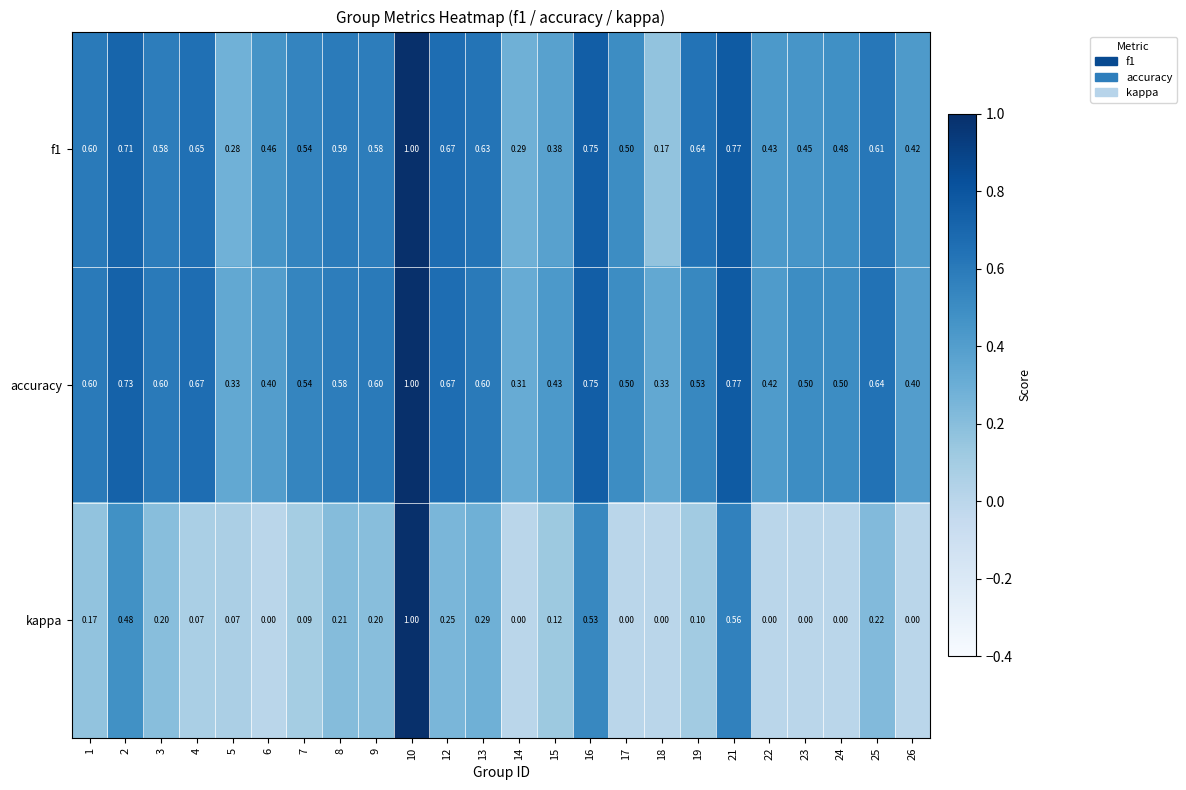

Which series has the largest total across all categories?

accuracy